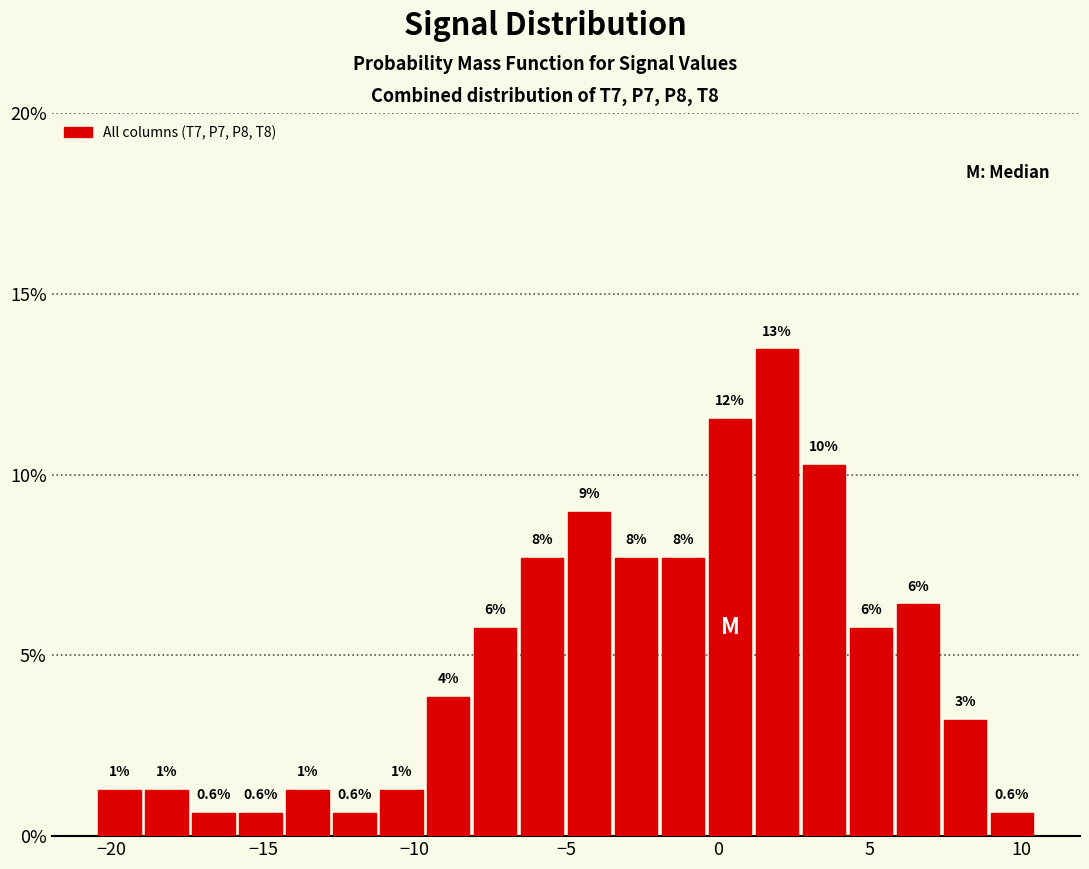

Read against the x-axis, roughly where is the centre of the tallest bar?

2.0